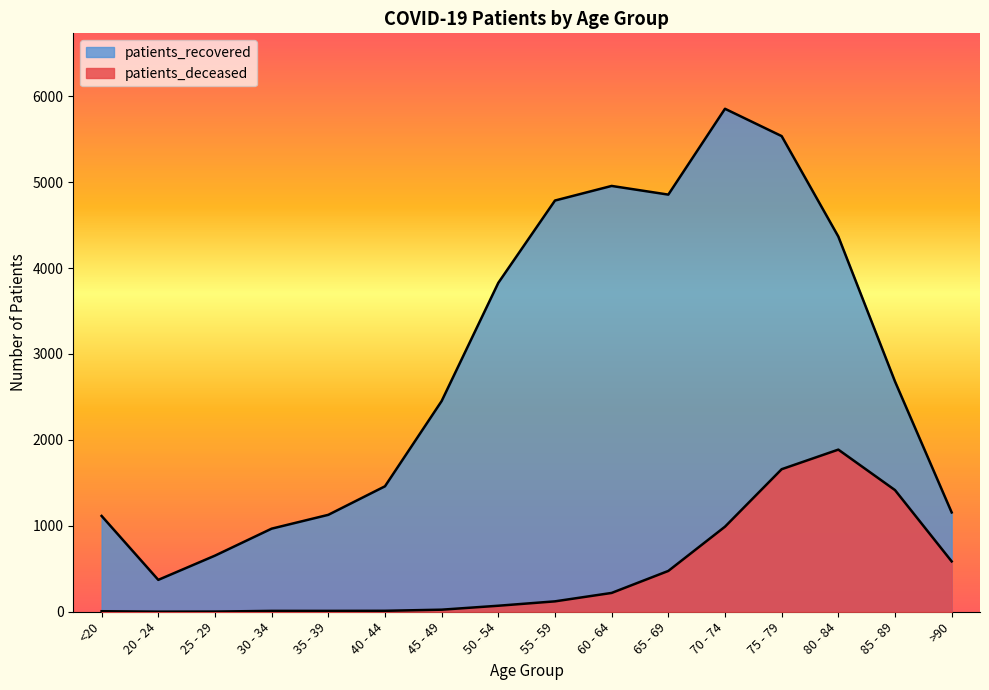

What is the difference between the maximum and second lowest values in the patients_recovered series?

5201